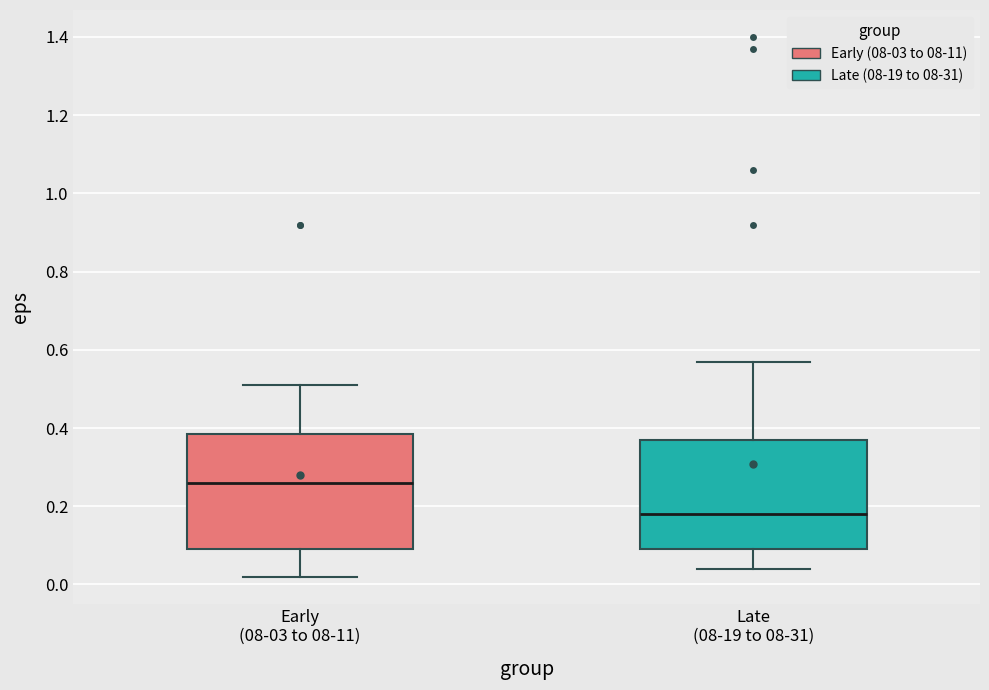

Which box's median line is the lowest?

Late (08-19 to 08-31)